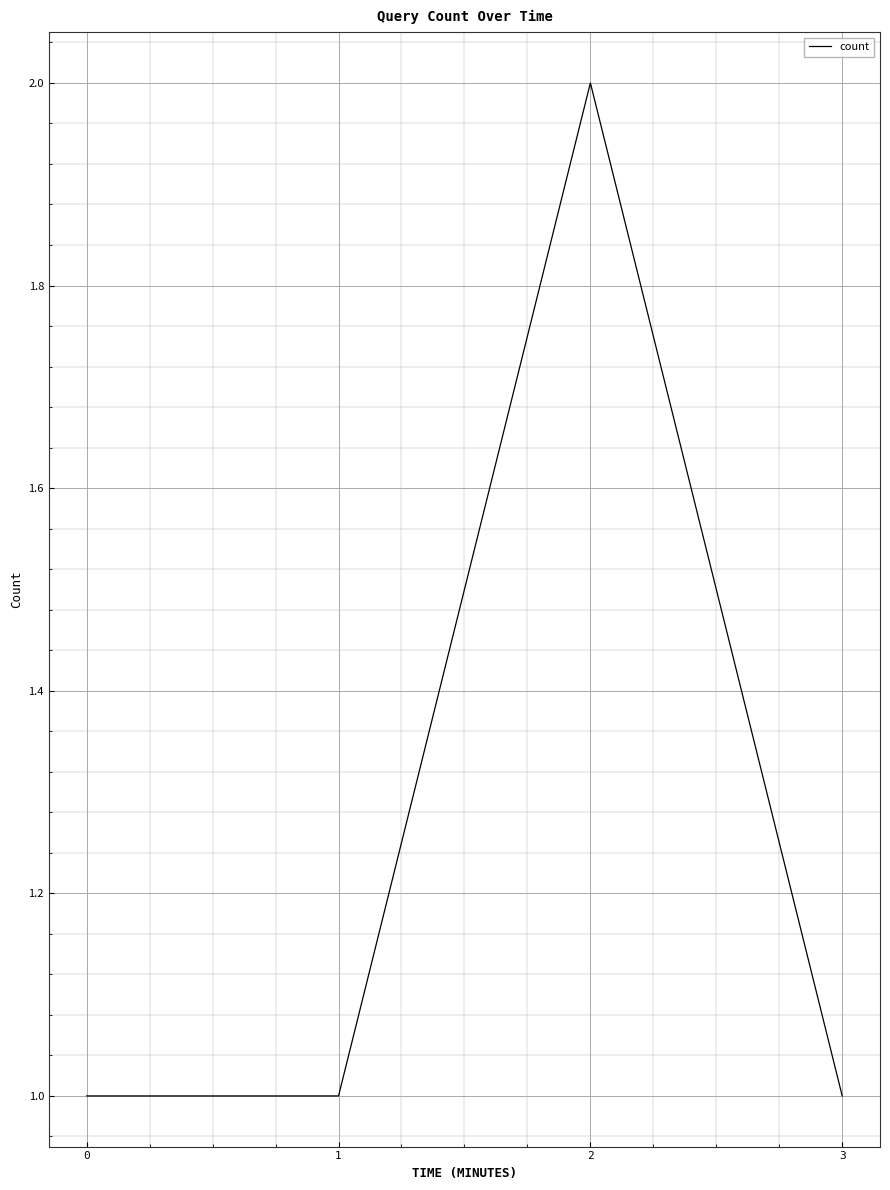

How many lines are shown in the chart?

1